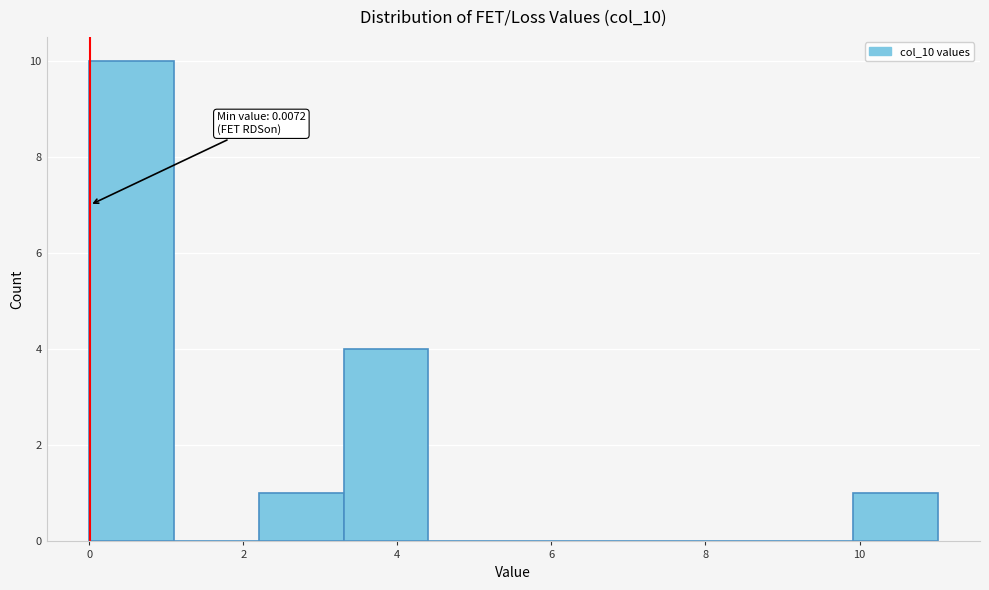

Which range on the x-axis has the tallest bar?

0.0 to 1.2